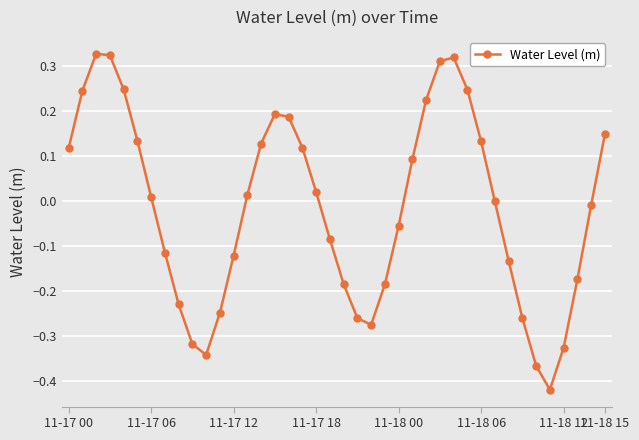

True or false: the data has more than 1 interior local peaks.

True